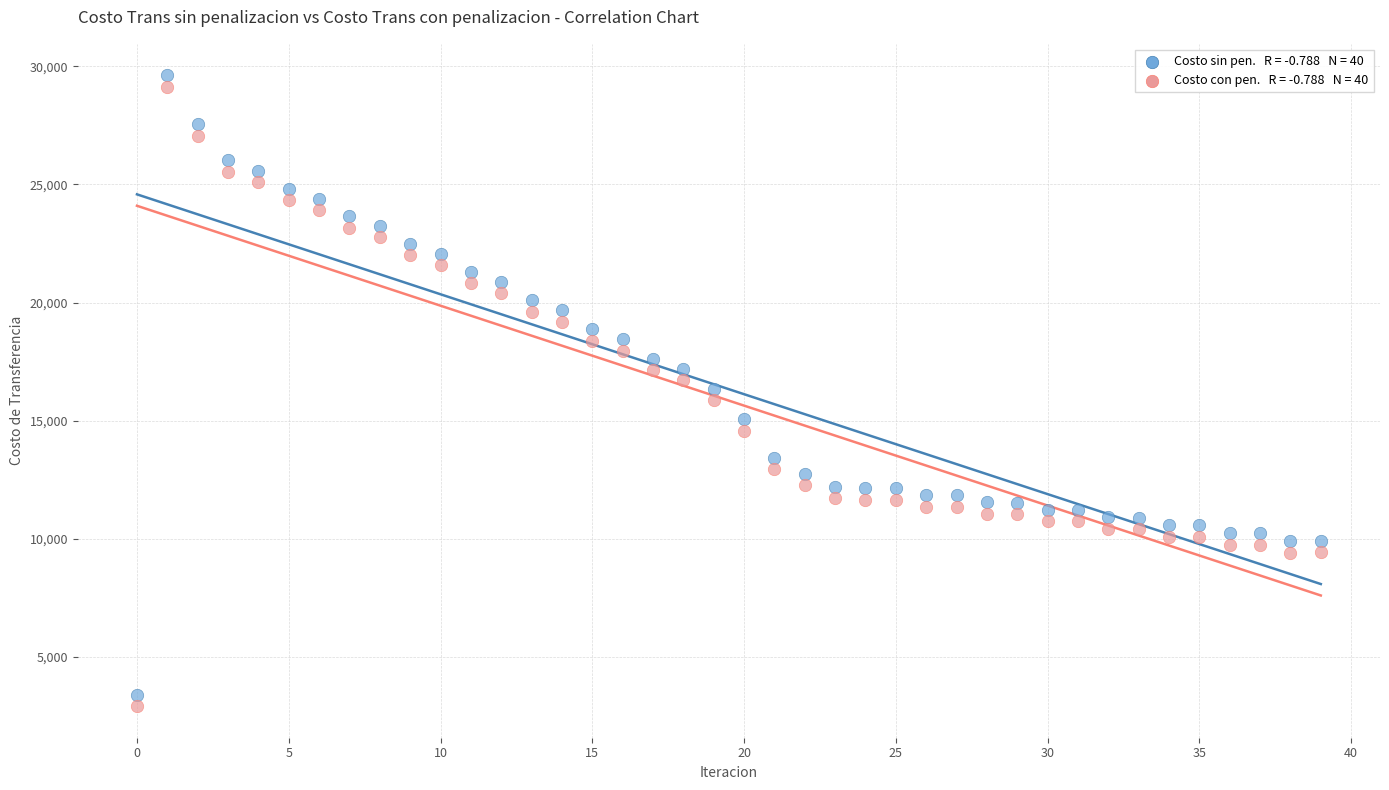

Across all data points, what is the range of Y values (max minus min)?

26701.3